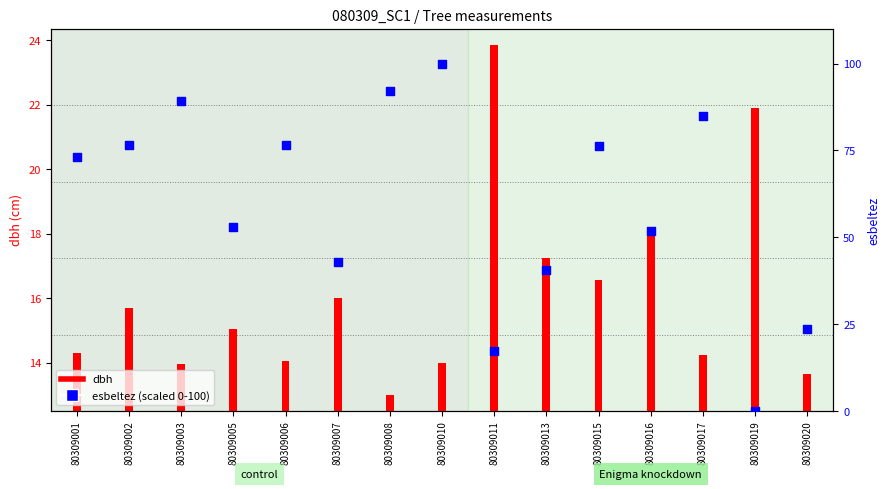

Which series has the largest Y range (max minus min)?

esbeltez (scaled)